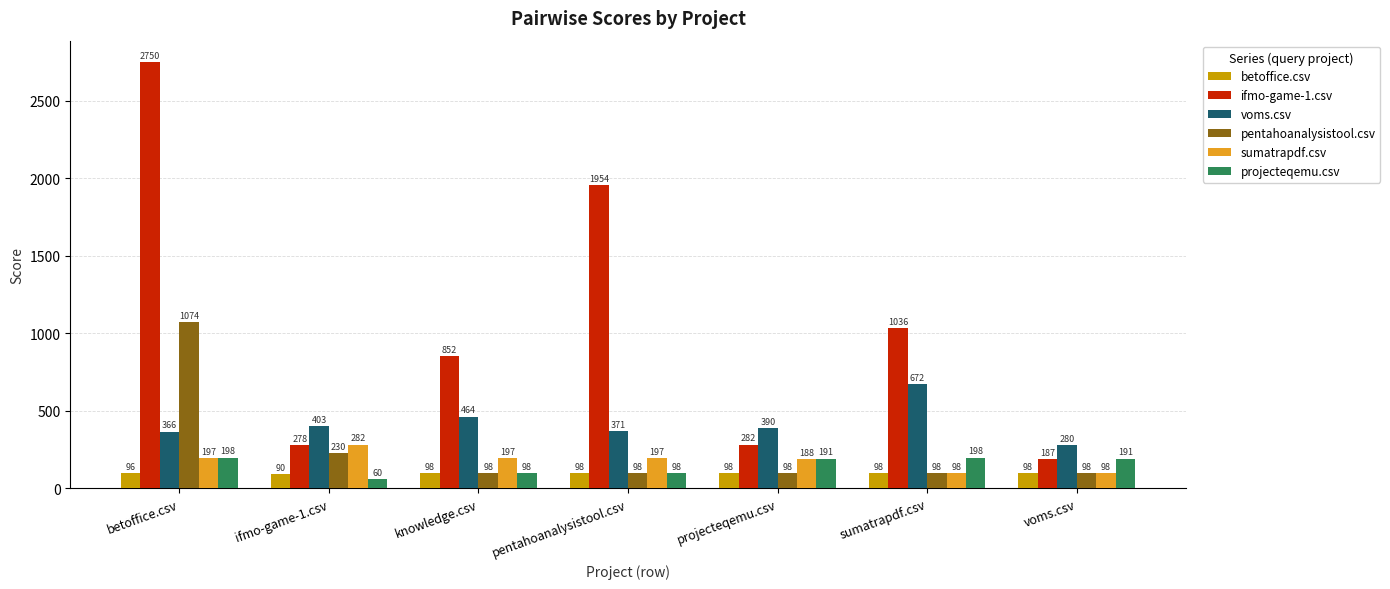

Which label corresponds to the largest value in the chart?

betoffice.csv